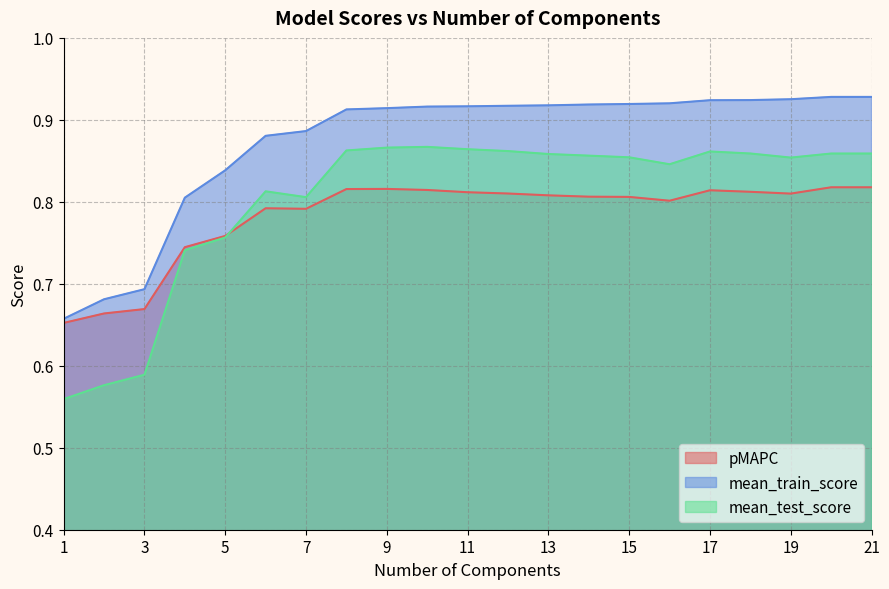

Reading right to left, transcribe all the data shown in this chart.

pMAPC: 0.8	0.8	0.8	0.8	0.8	0.8	0.8	0.8	0.8	0.8	0.8	0.8	0.8	0.8	0.8	0.8	0.8	0.7	0.7	0.7	0.7
mean_train_score: 0.9	0.9	0.9	0.9	0.9	0.9	0.9	0.9	0.9	0.9	0.9	0.9	0.9	0.9	0.9	0.9	0.8	0.8	0.7	0.7	0.7
mean_test_score: 0.9	0.9	0.9	0.9	0.9	0.8	0.9	0.9	0.9	0.9	0.9	0.9	0.9	0.9	0.8	0.8	0.8	0.7	0.6	0.6	0.6